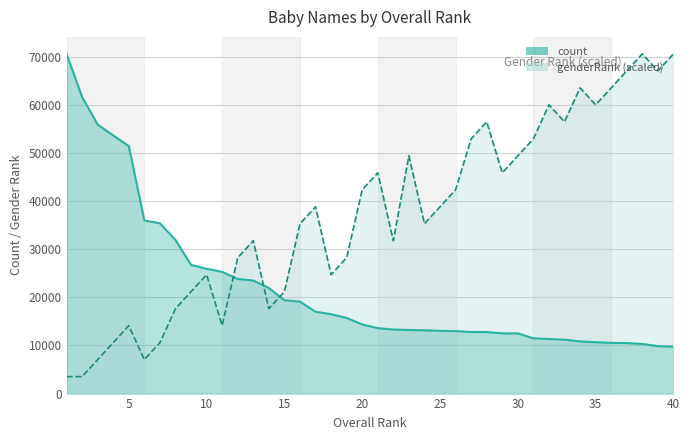

Rank the series by their maximum value, from lowest to highest.

count, genderRank